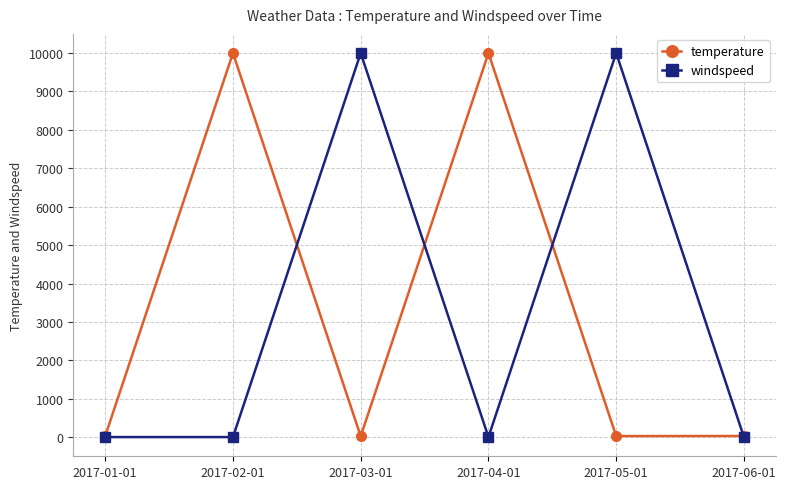

What is the total value across all series at 2017-06-01?

40